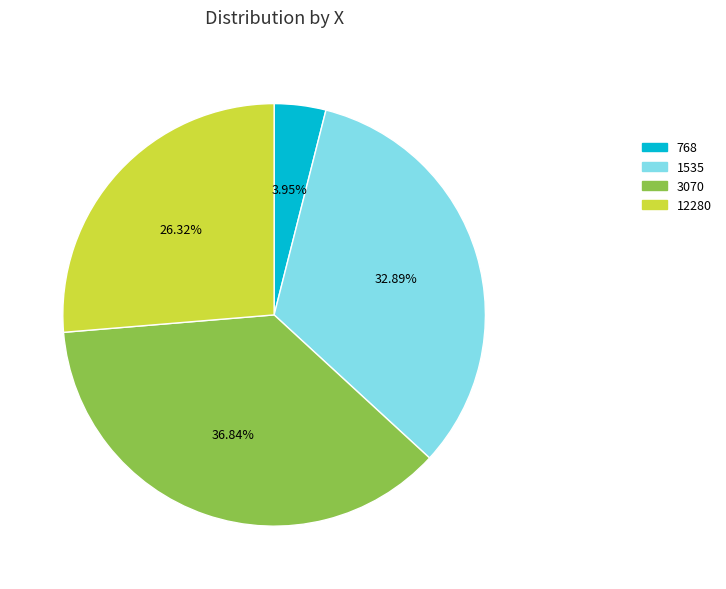

To the nearest percent, what is the difference between the 12280 and 1535 slice percentages?

7%